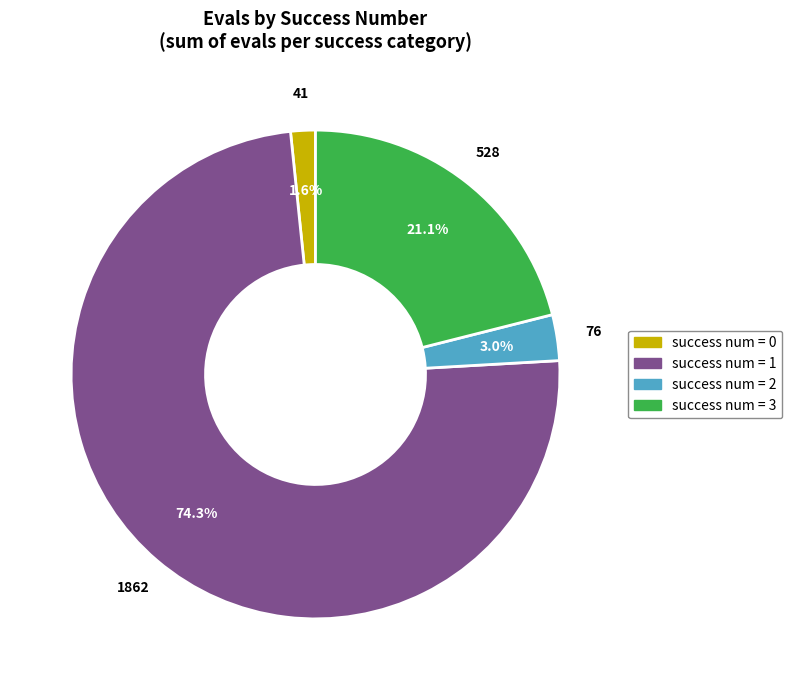

Is there any slice that represents more than half of the pie?

Yes